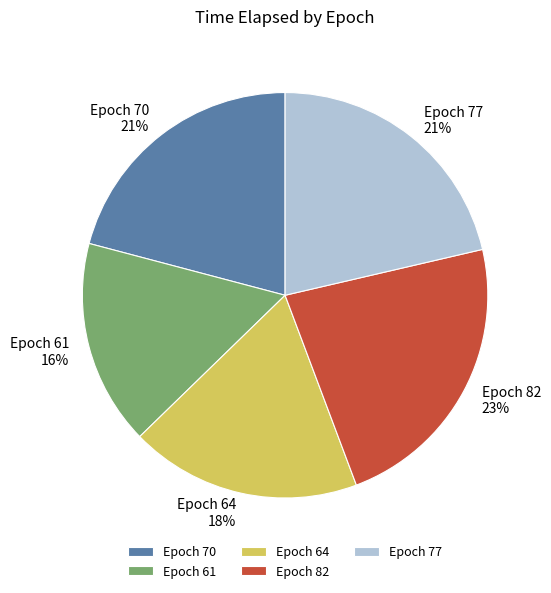

What percentage is the Epoch 64 slice, to the nearest percent?

18%